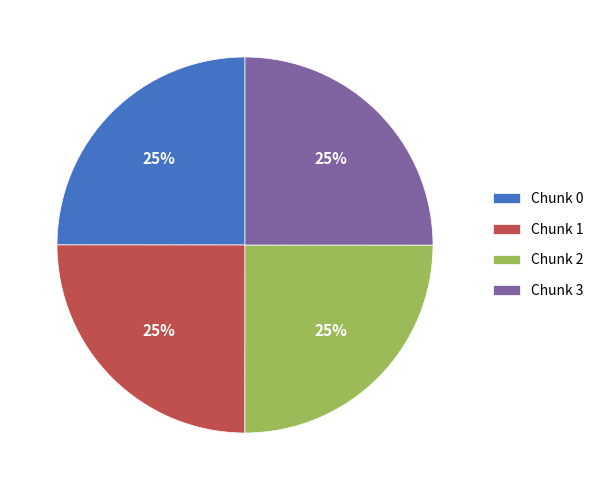

The Chunk 0 slice represents 25% of the pie. True or false?

True